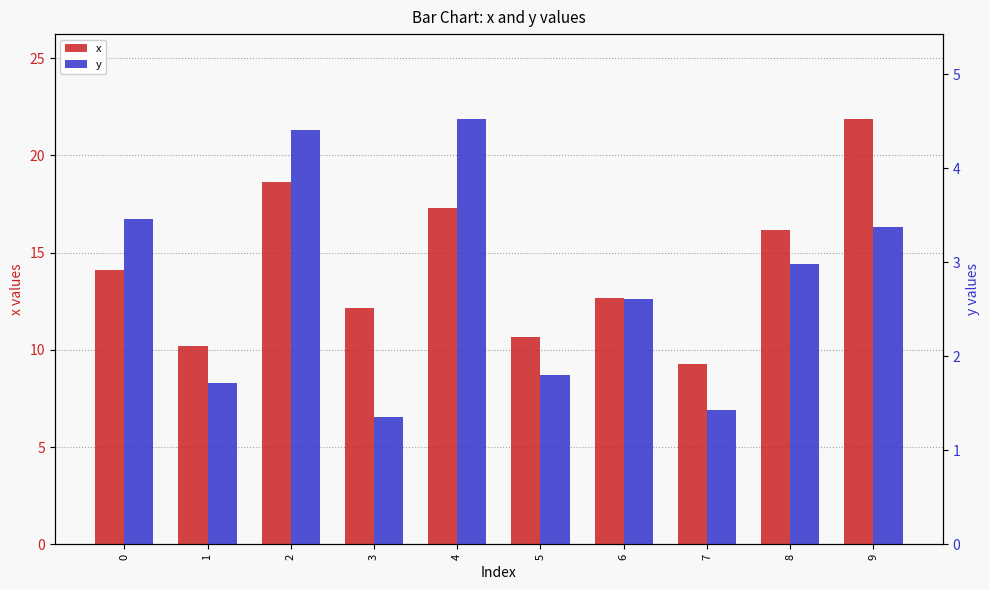

At which category is the sum across all series the highest?

9